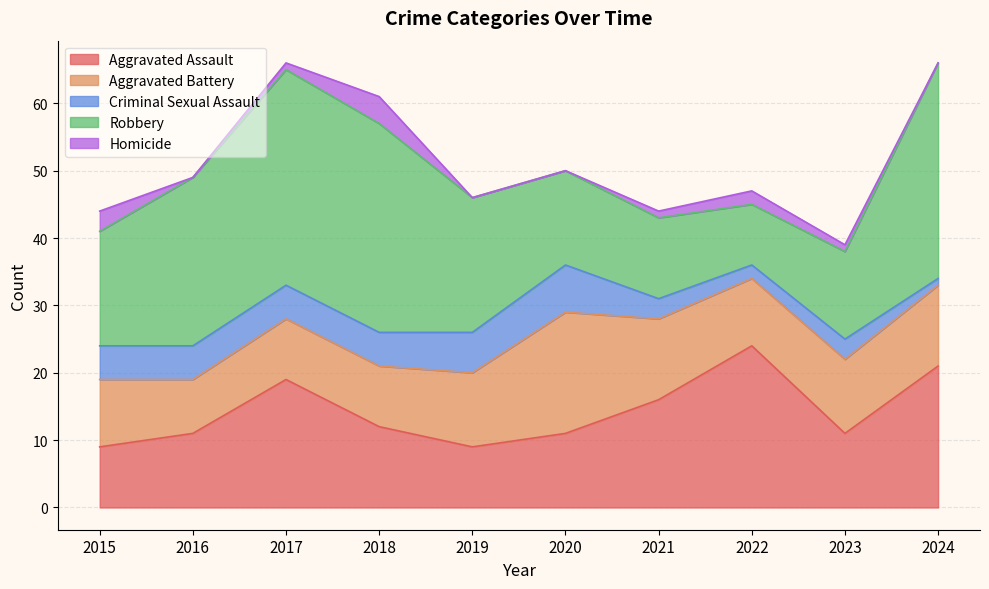

Between 2021 and 2015, which is larger?

2021